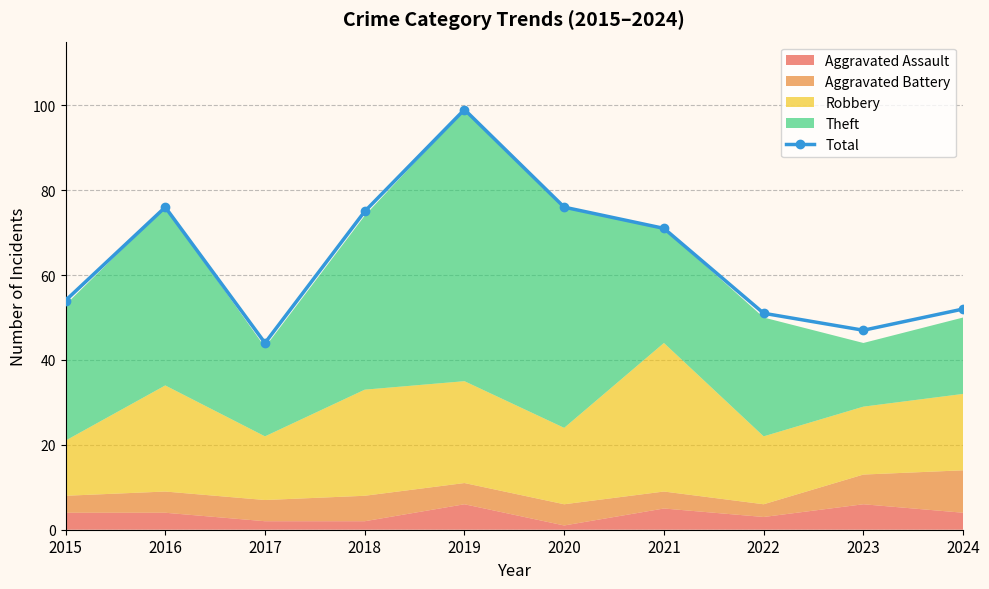

What is the difference between the maximum and minimum values?

55